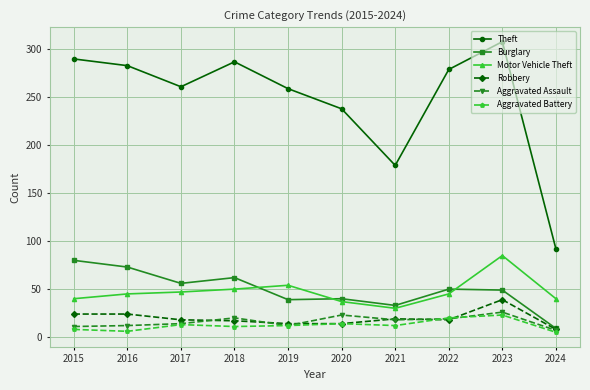

Where does the Burglary series first go above 50?

2015